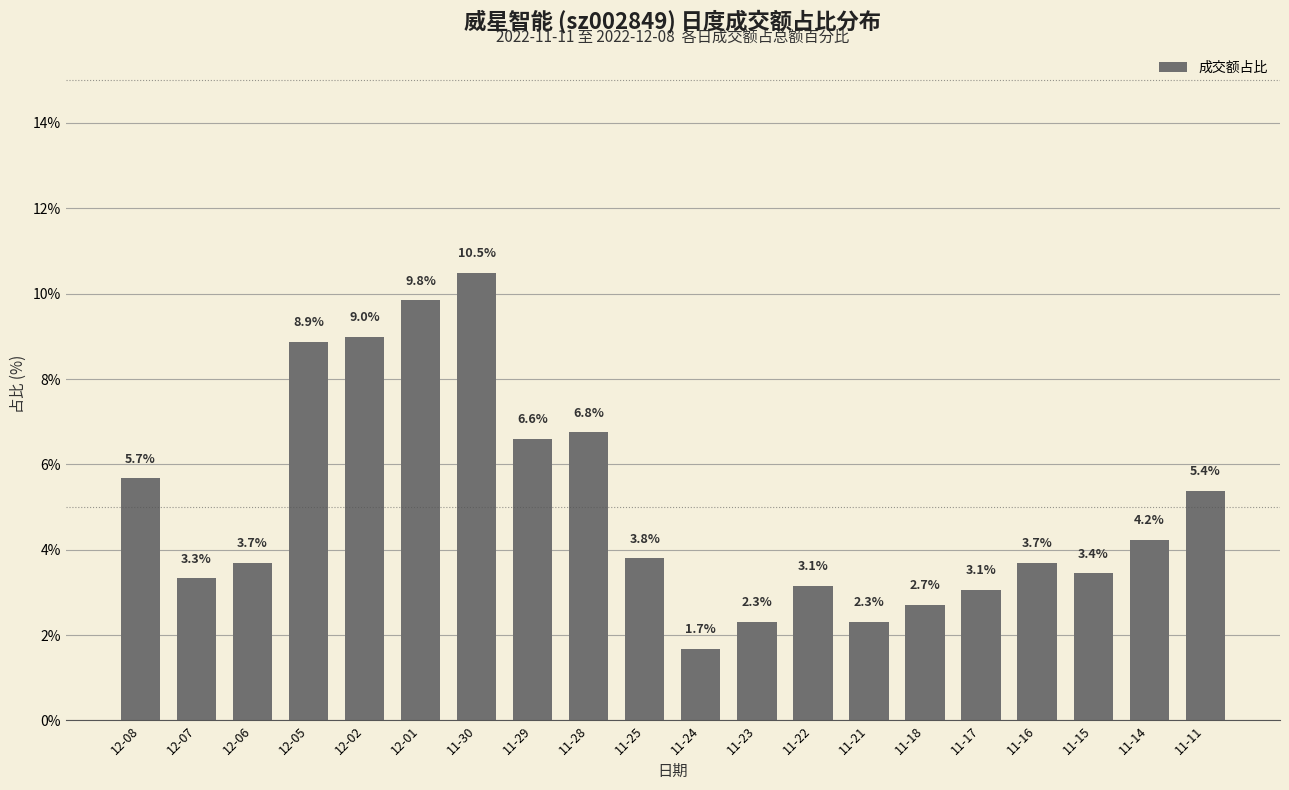

Reading left to right, what are all the values shown in this chart?

12-08=5.7	12-07=3.3	12-06=3.7	12-05=8.9	12-02=9.0	12-01=9.8	11-30=10.5	11-29=6.6	11-28=6.8	11-25=3.8	11-24=1.7	11-23=2.3	11-22=3.1	11-21=2.3	11-18=2.7	11-17=3.1	11-16=3.7	11-15=3.4	11-14=4.2	11-11=5.4